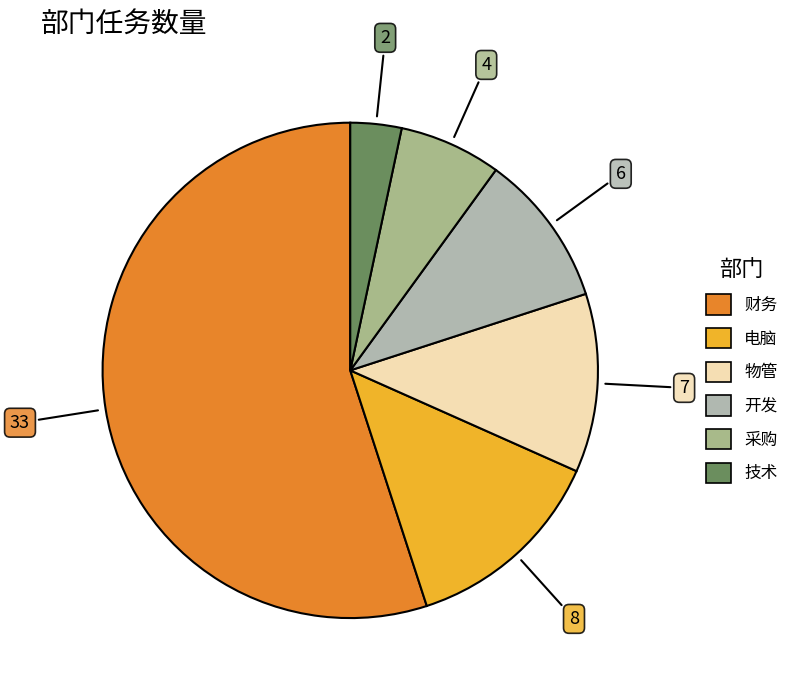

Which slice is the smallest?

技术